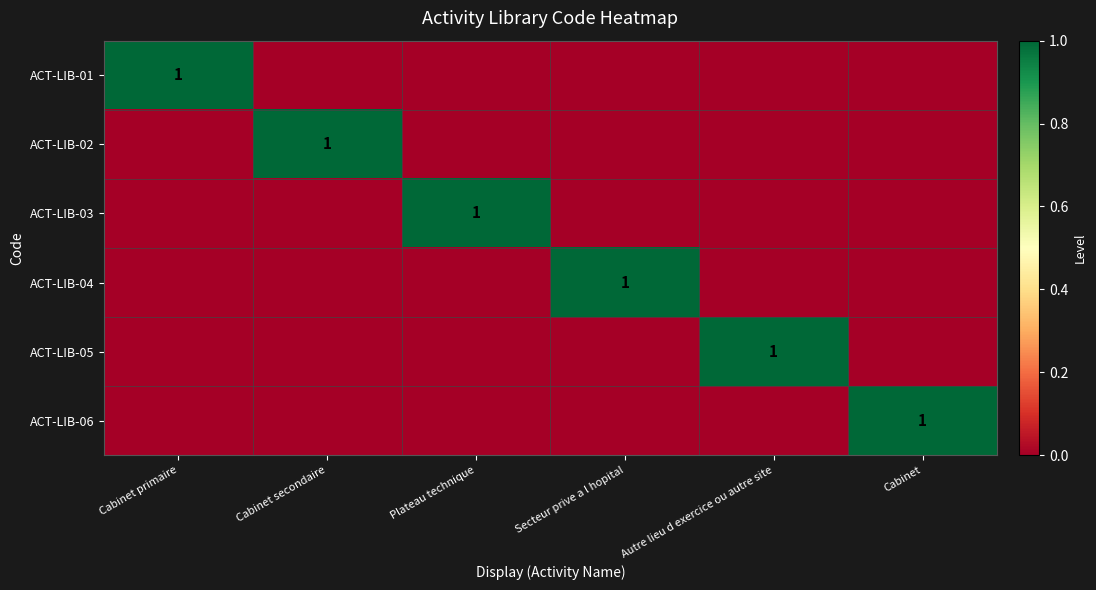

The ACT-LIB-05 series shows 1 at Autre lieu d exercice ou autre site. True or false?

True